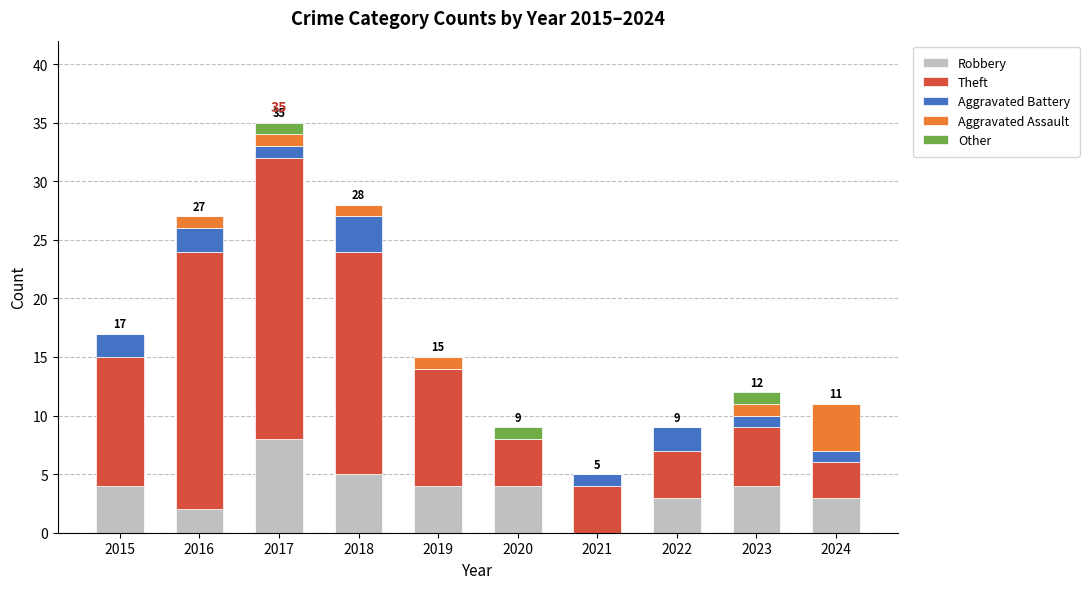

What is the highest value of the Robbery series?

8